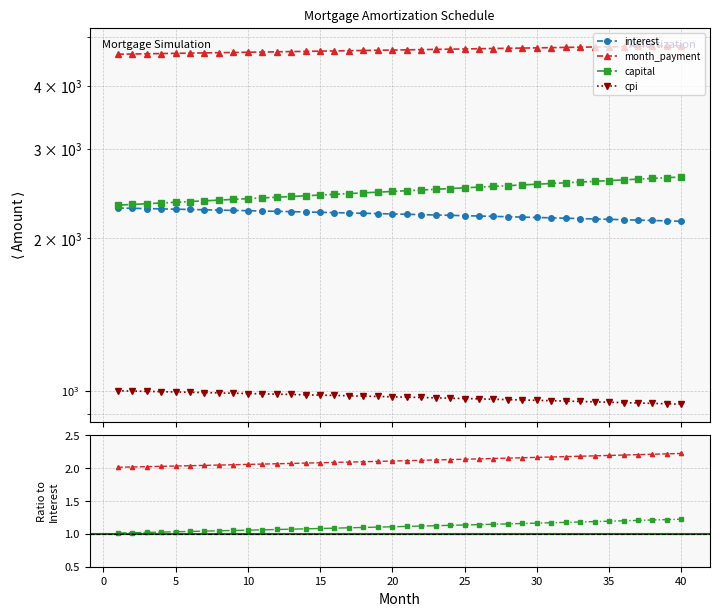

What is the maximum value for capital?

2641.7